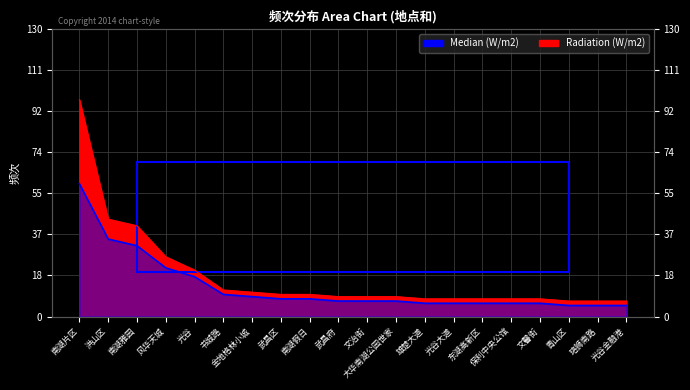

What is the label of the 8th point from the right?

雄楚大道